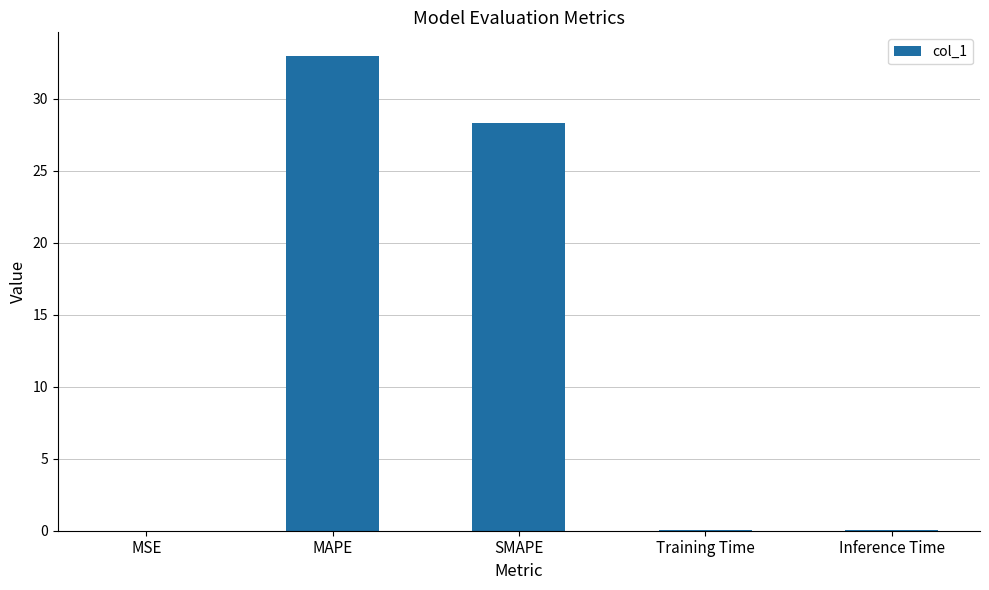

What is the change in value from MAPE to Training Time?

-32.9